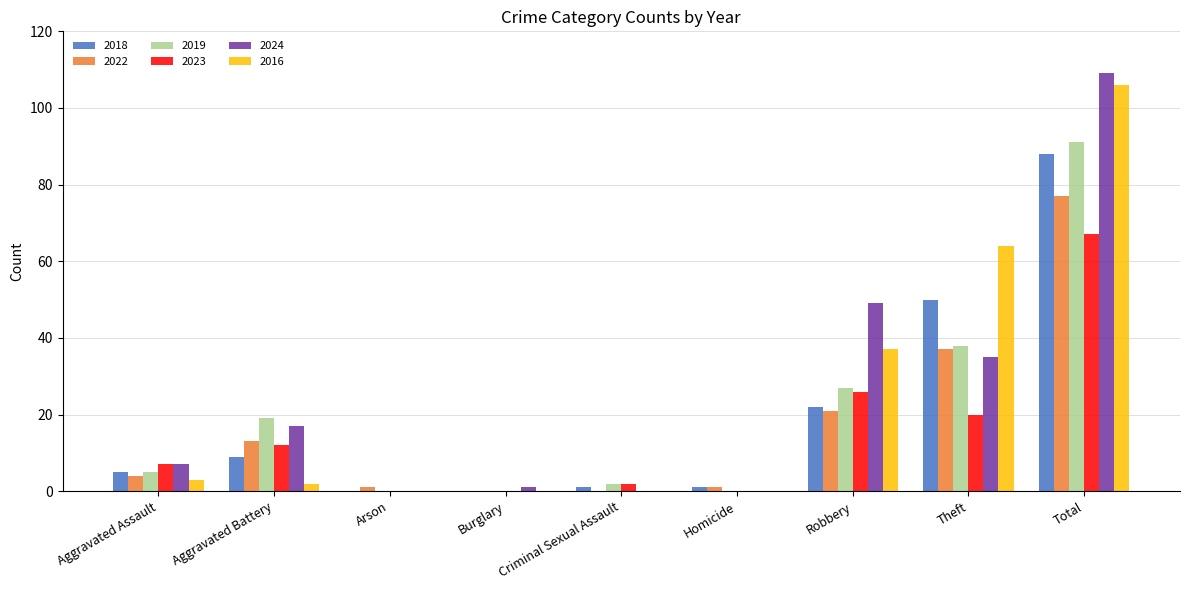

What are all the series names shown in the legend?

2018, 2022, 2019, 2023, 2024, 2016